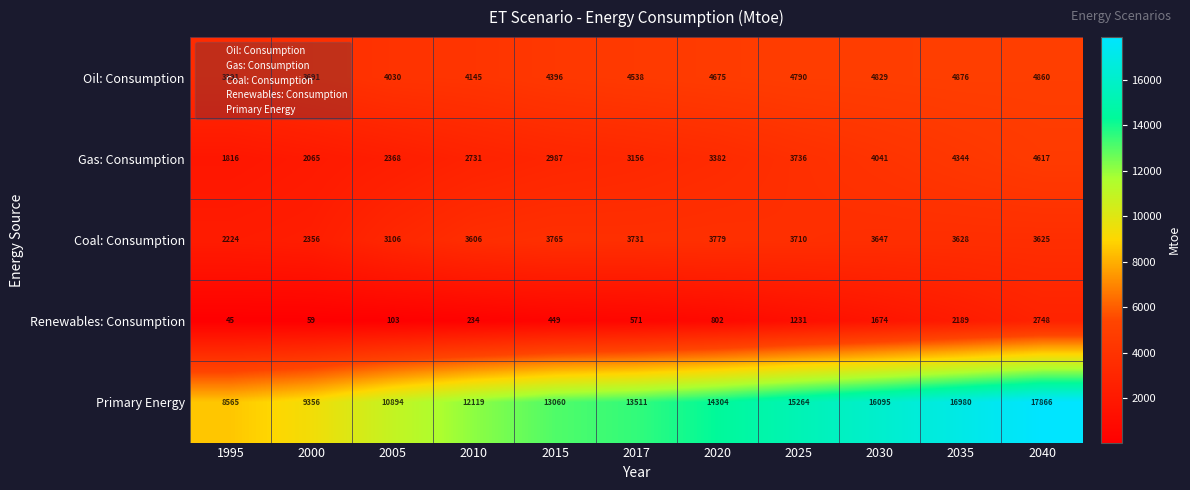

Which series has the largest total across all categories?

Primary Energy